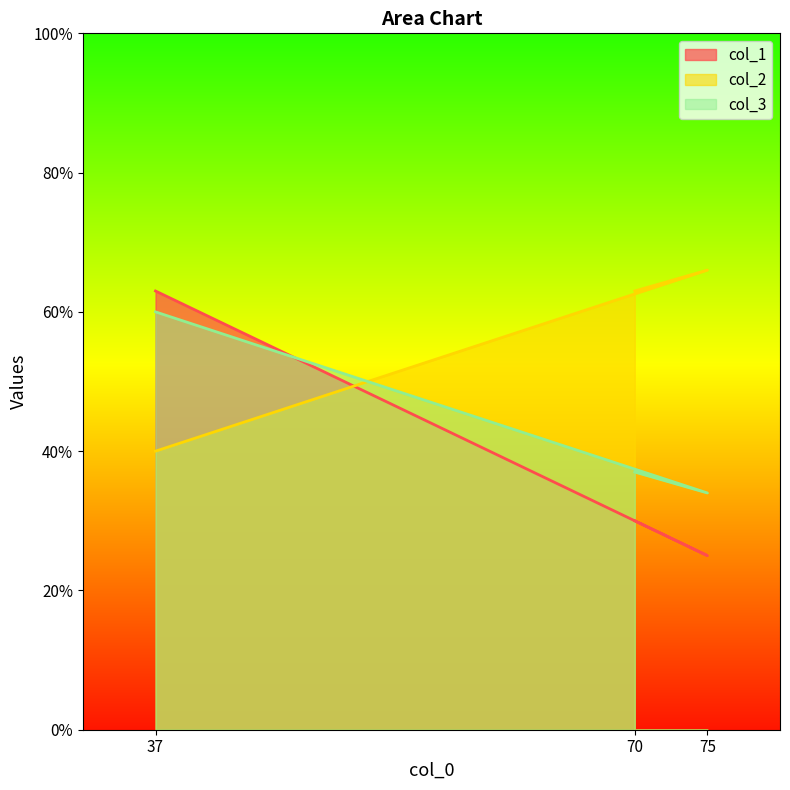

What is the difference between the highest and lowest values at 75?

41